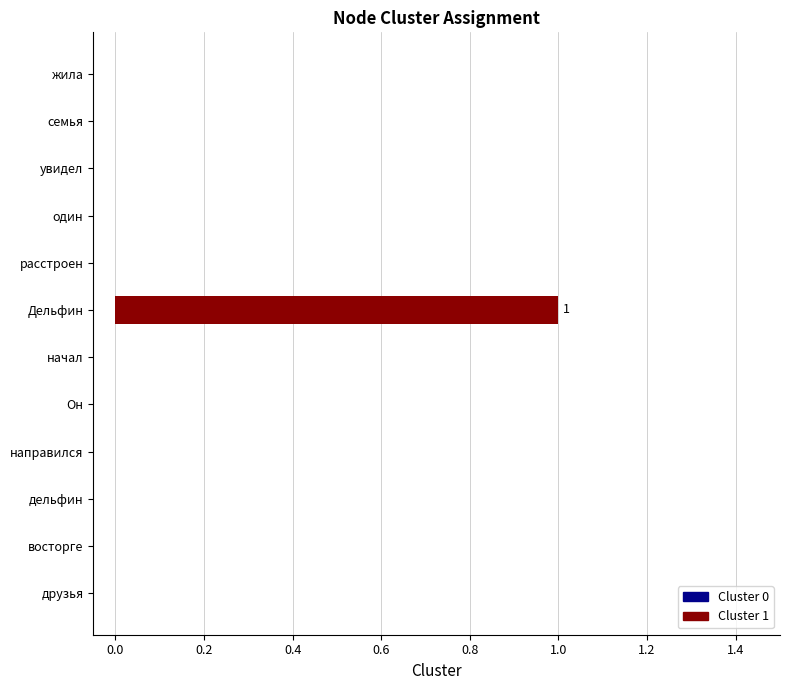

True or false: the data shows 2 at Дельфин.

False